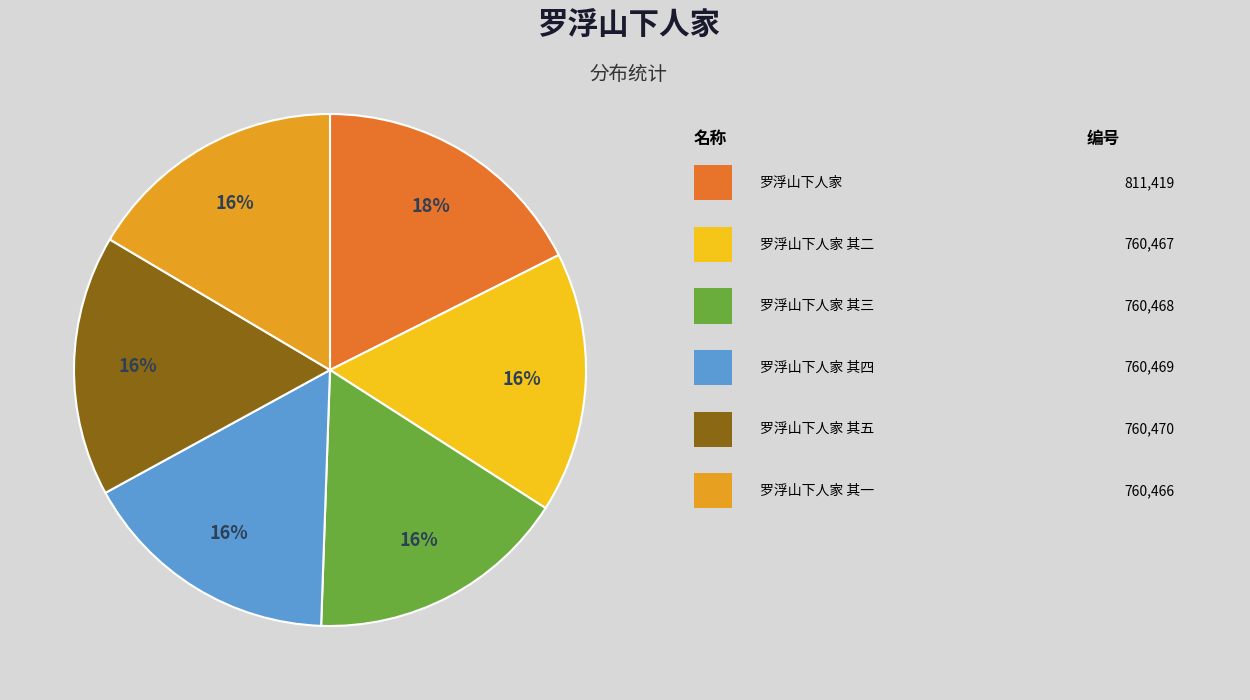

Is there a majority slice in this chart?

No